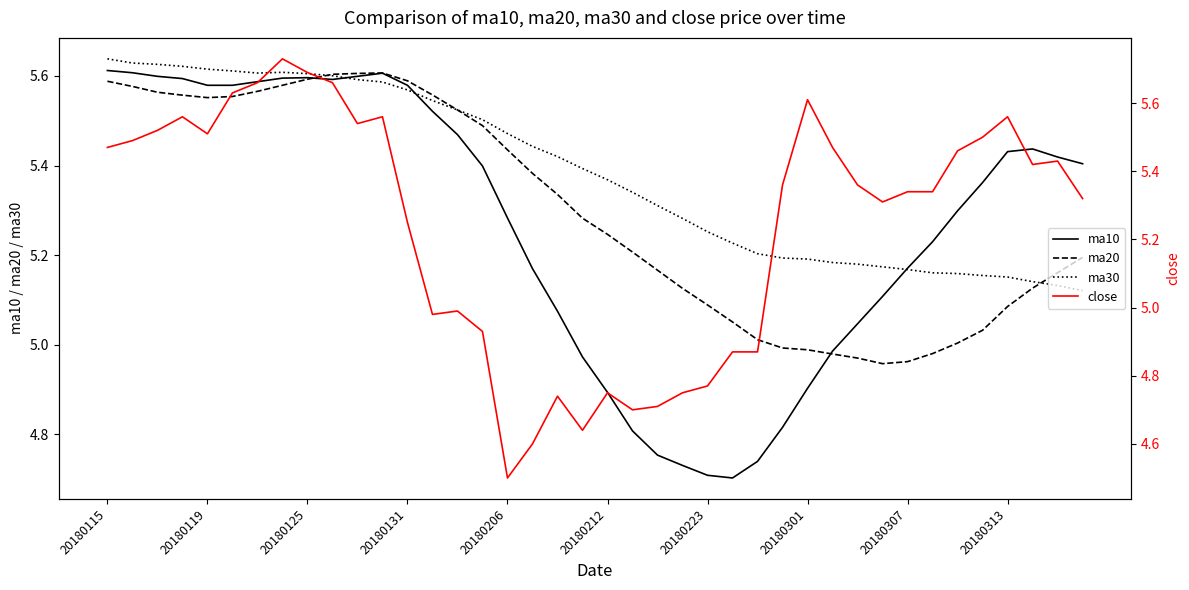

What is the highest value of the ma20 series?

5.6